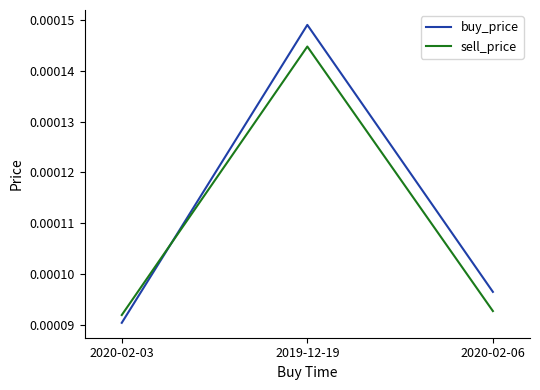

Which series has the widest spread of values?

buy_price